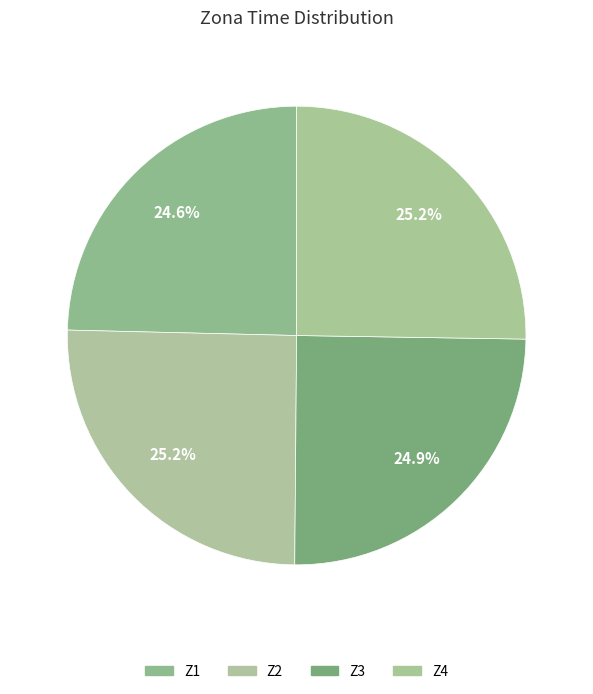

Between Z3 and Z4, which is larger?

Z4